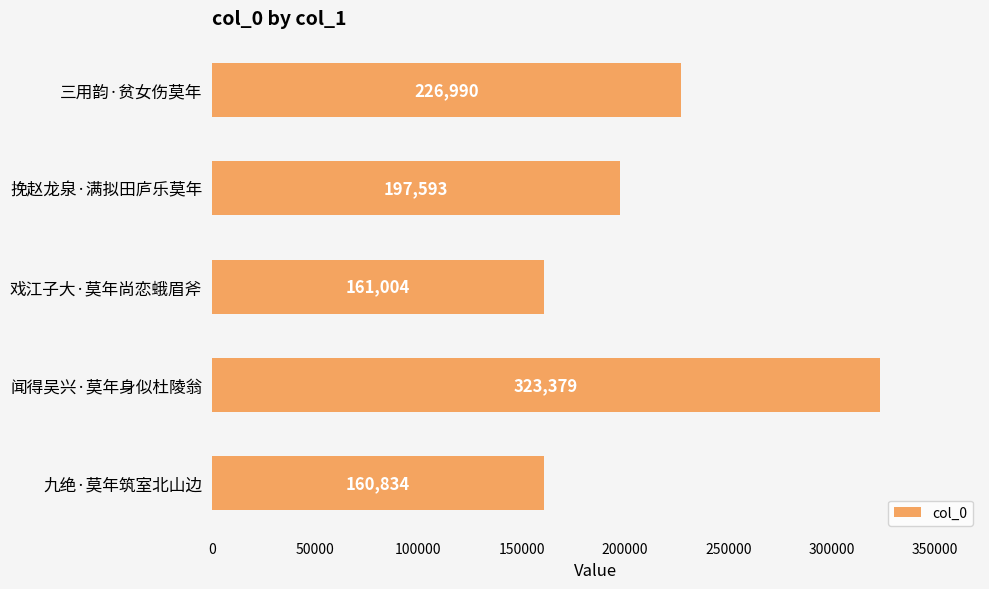

What is the average value?

213960